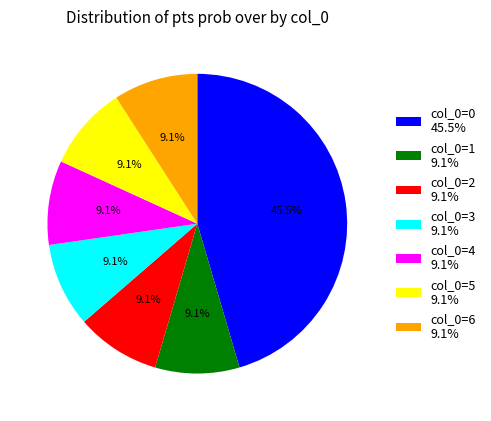

Approximately how many times larger is the value at col_0=4 9.1% compared to col_0=5 9.1%?

1.0